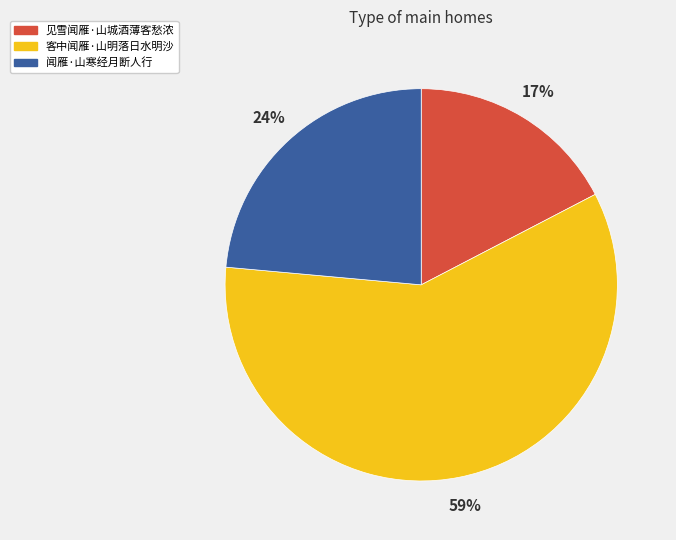

What is the smallest slice in the pie chart?

见雪闻雁·山城酒薄客愁浓